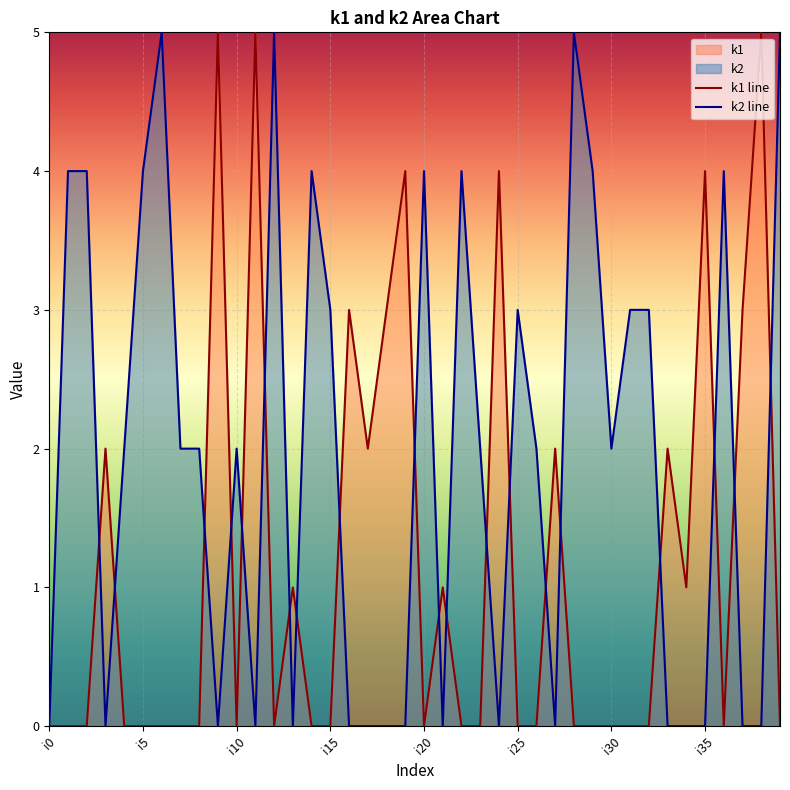

Count the number of categories in the chart.

40